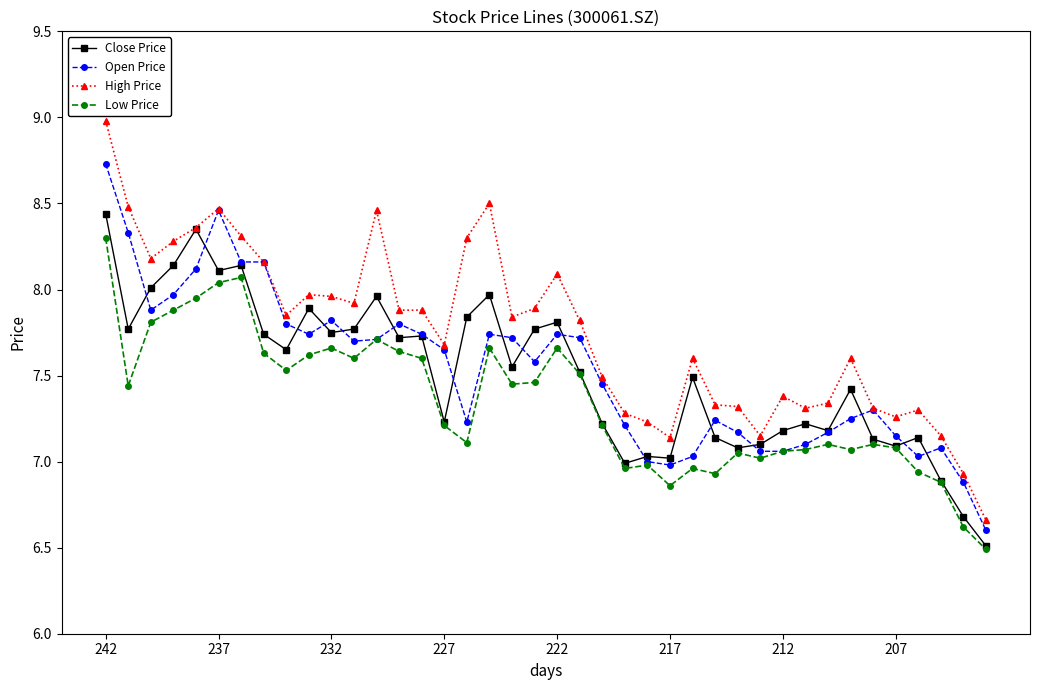

What is the minimum value shown in the chart?

6.5